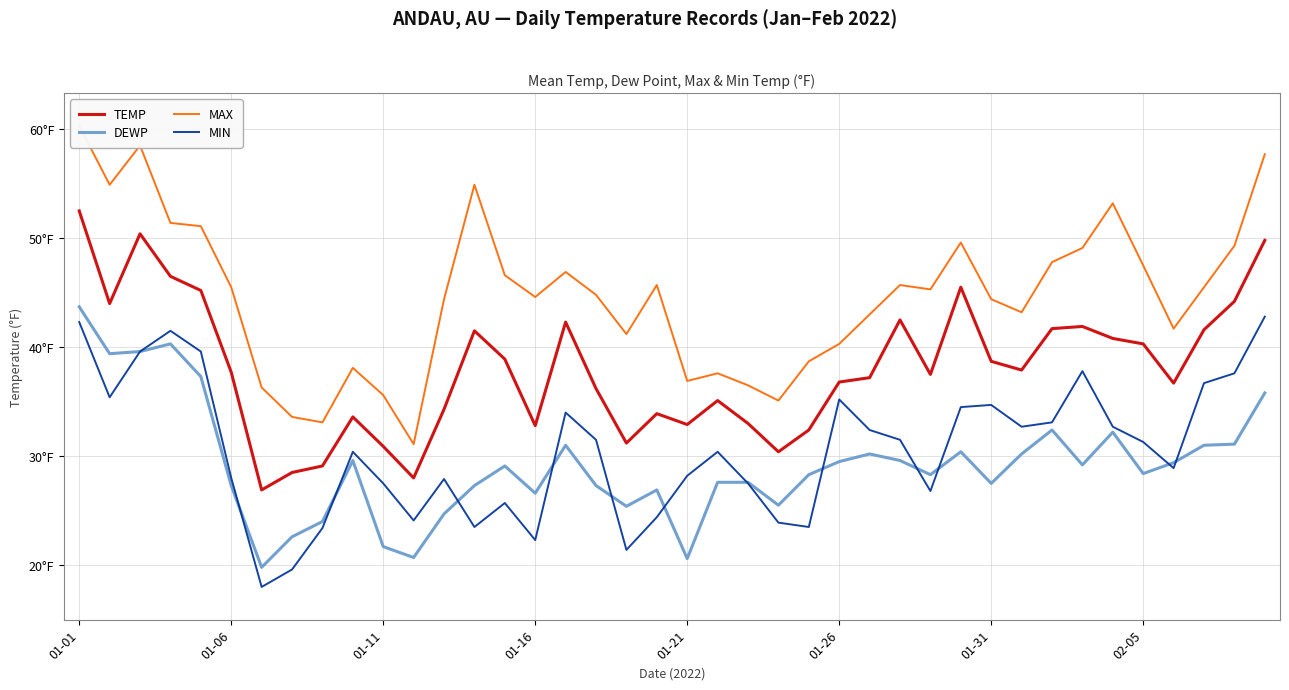

What is the minimum value for TEMP?

26.9